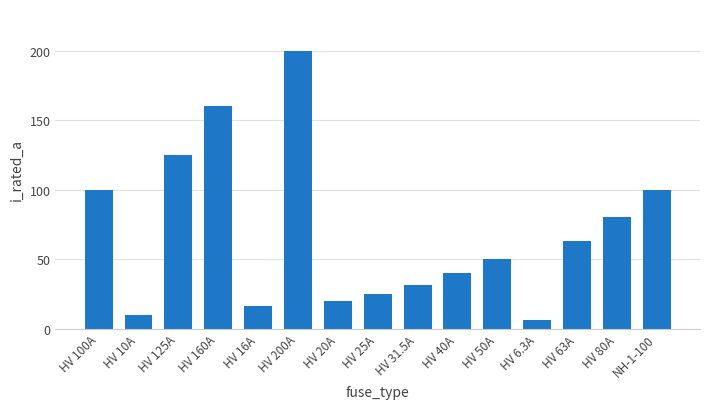

What is the value of the 11th bar from the left?

50.0